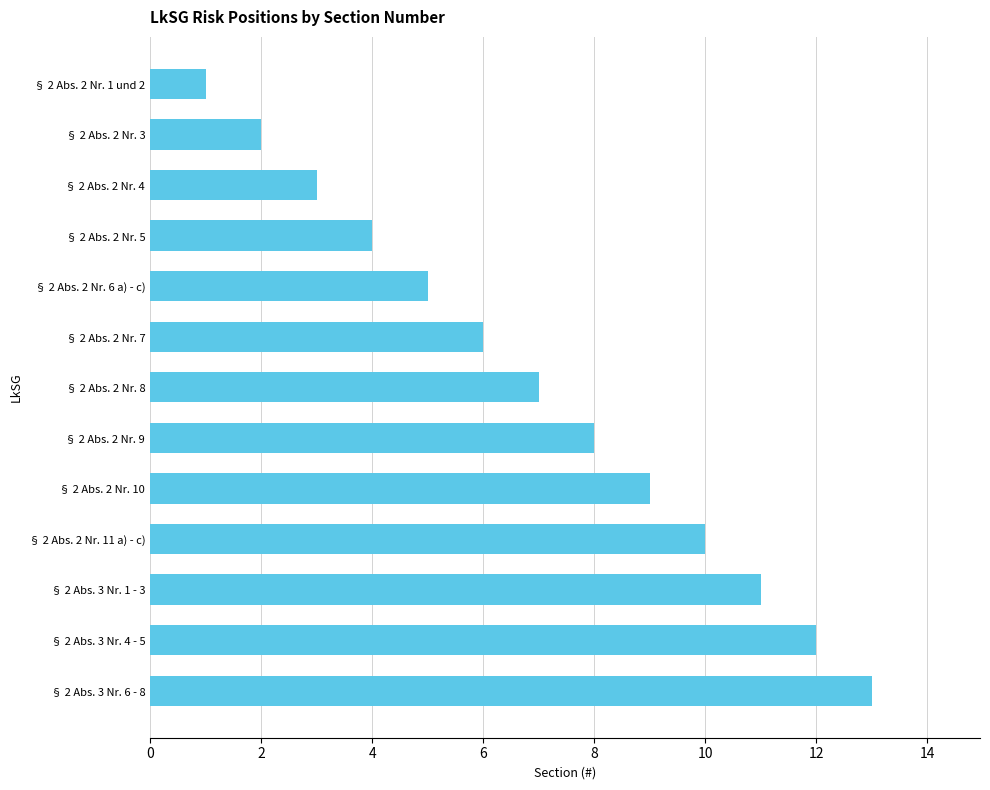

Rank the categories by value from highest to lowest.

§ 2 Abs. 3 Nr. 6 - 8, § 2 Abs. 3 Nr. 4 - 5, § 2 Abs. 3 Nr. 1 - 3, § 2 Abs. 2 Nr. 11 a) - c), § 2 Abs. 2 Nr. 10, § 2 Abs. 2 Nr. 9, § 2 Abs. 2 Nr. 8, § 2 Abs. 2 Nr. 7, § 2 Abs. 2 Nr. 6 a) - c), § 2 Abs. 2 Nr. 5, § 2 Abs. 2 Nr. 4, § 2 Abs. 2 Nr. 3, § 2 Abs. 2 Nr. 1 und 2